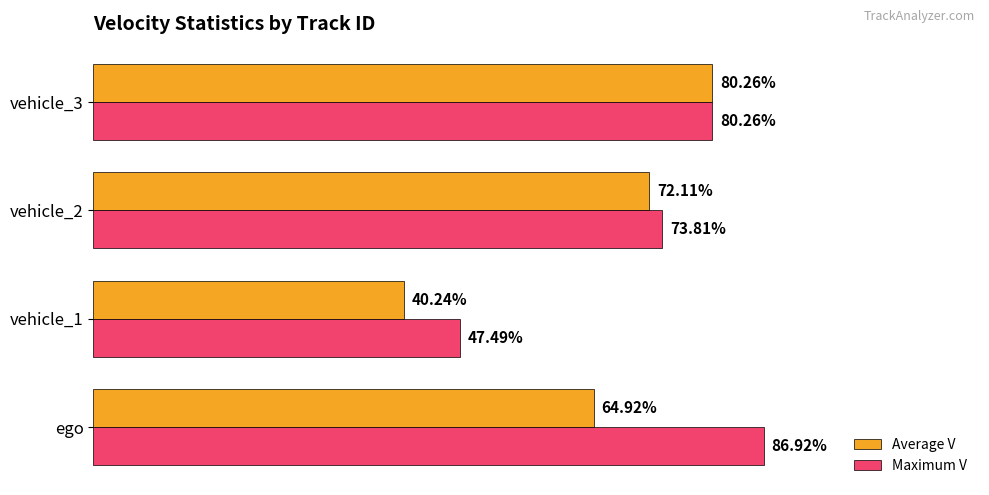

Which series has the largest range (max minus min)?

Average V